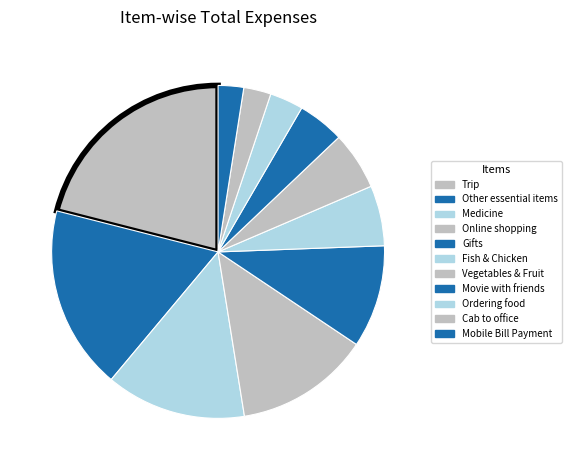

Does any single category account for the majority?

No